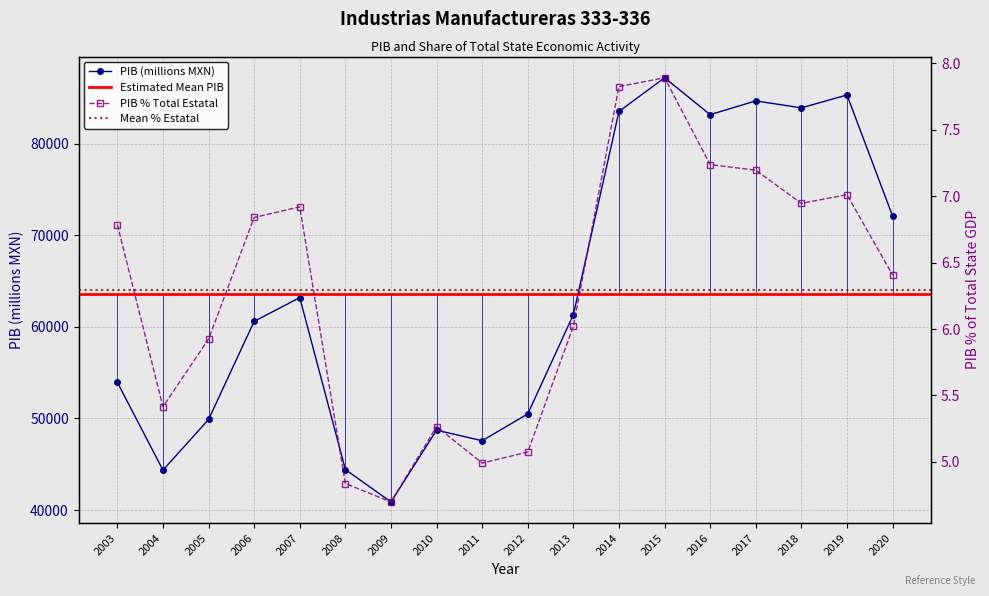

How many lines are shown in the chart?

2